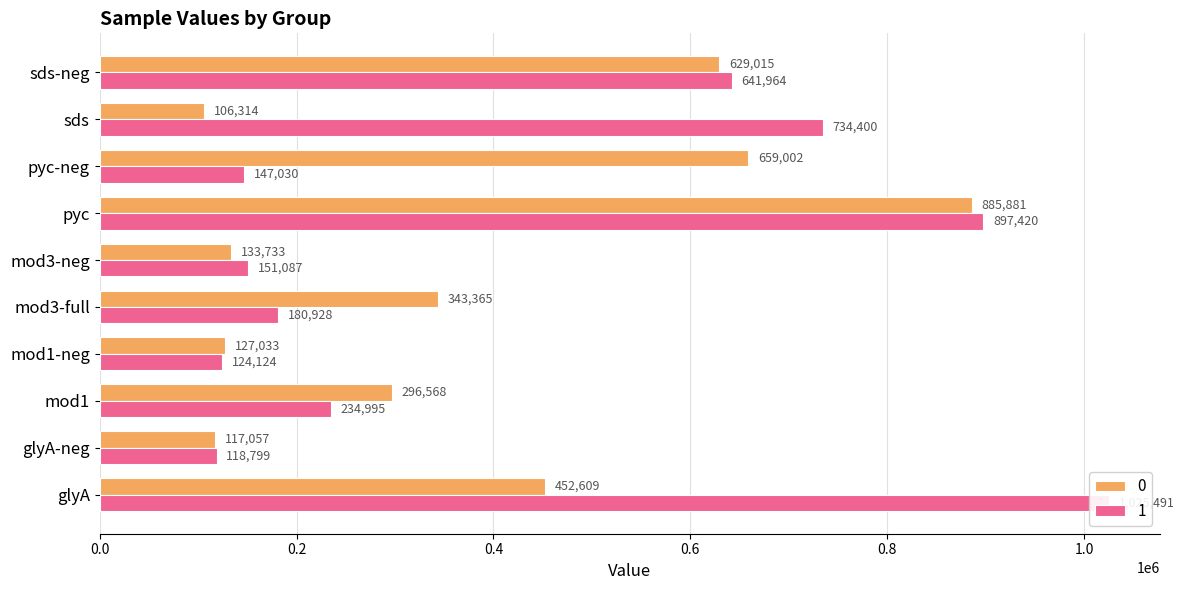

At which label does 1 first exceed 234995?

glyA